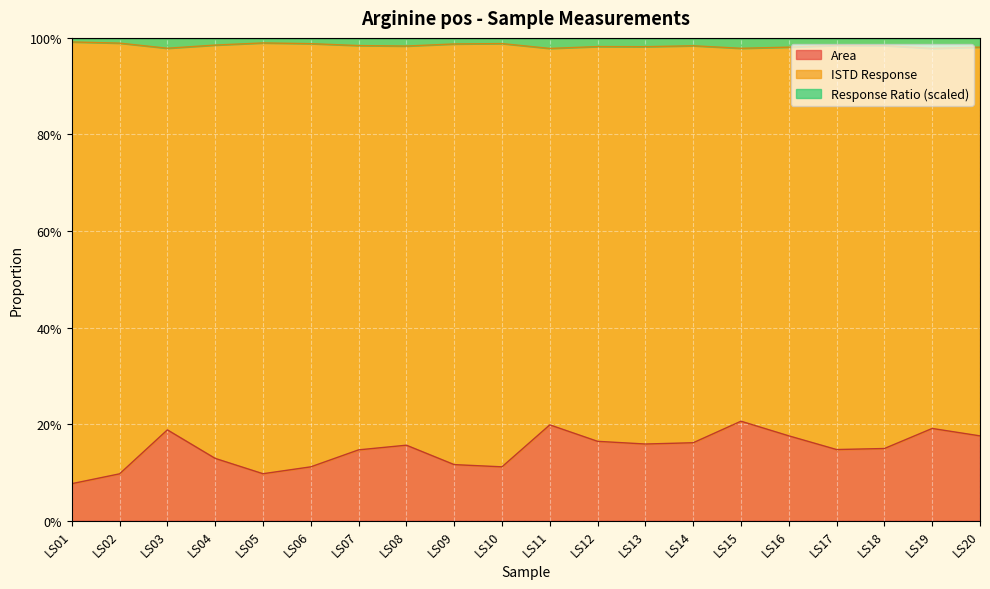

At which label is Area closest to 0?

LS01